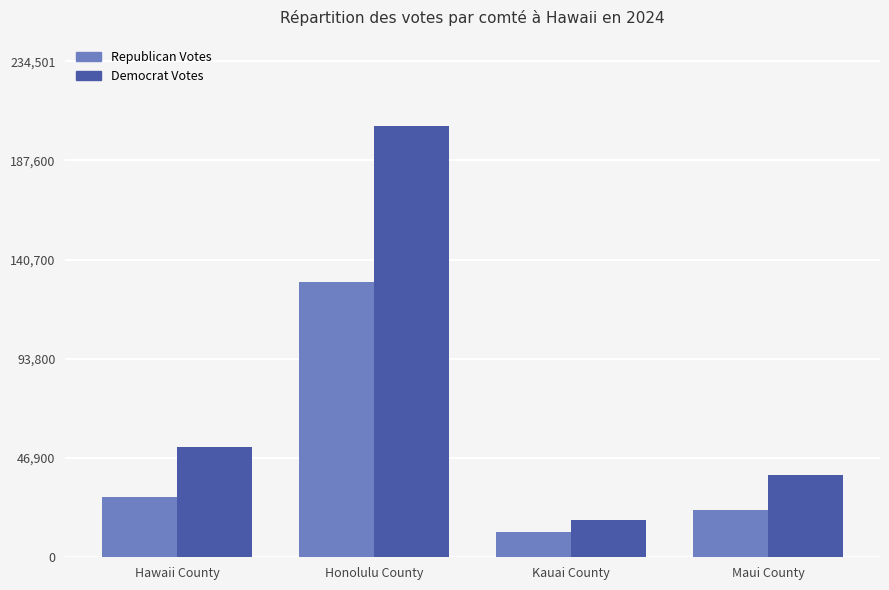

How many bars are there in each group?

2